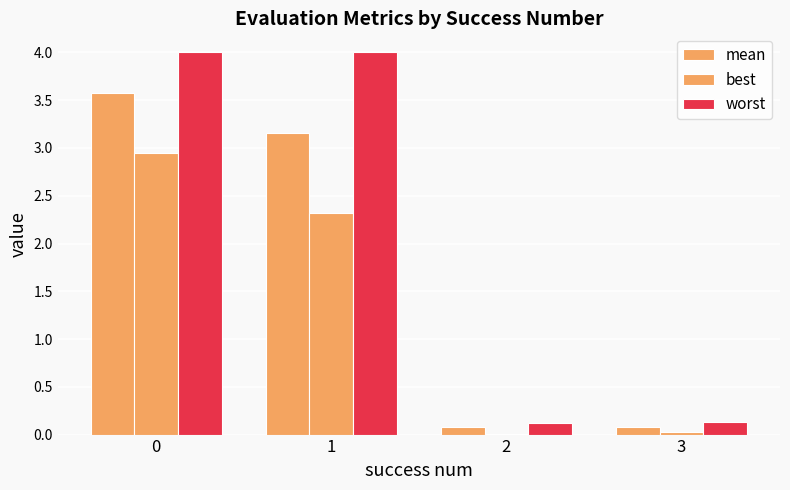

How many groups of bars are there?

4